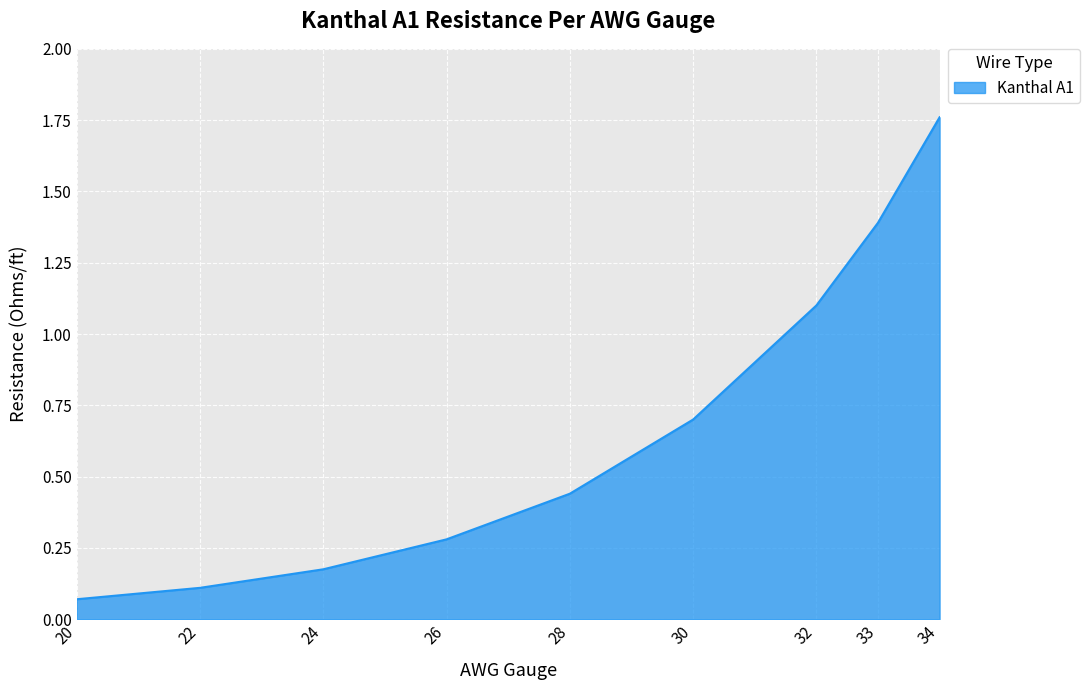

What is the sum of all values?

6.0